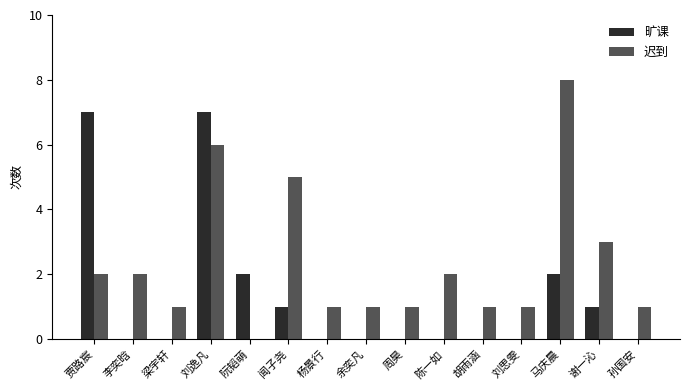

What are all the series names shown in the legend?

旷课, 迟到